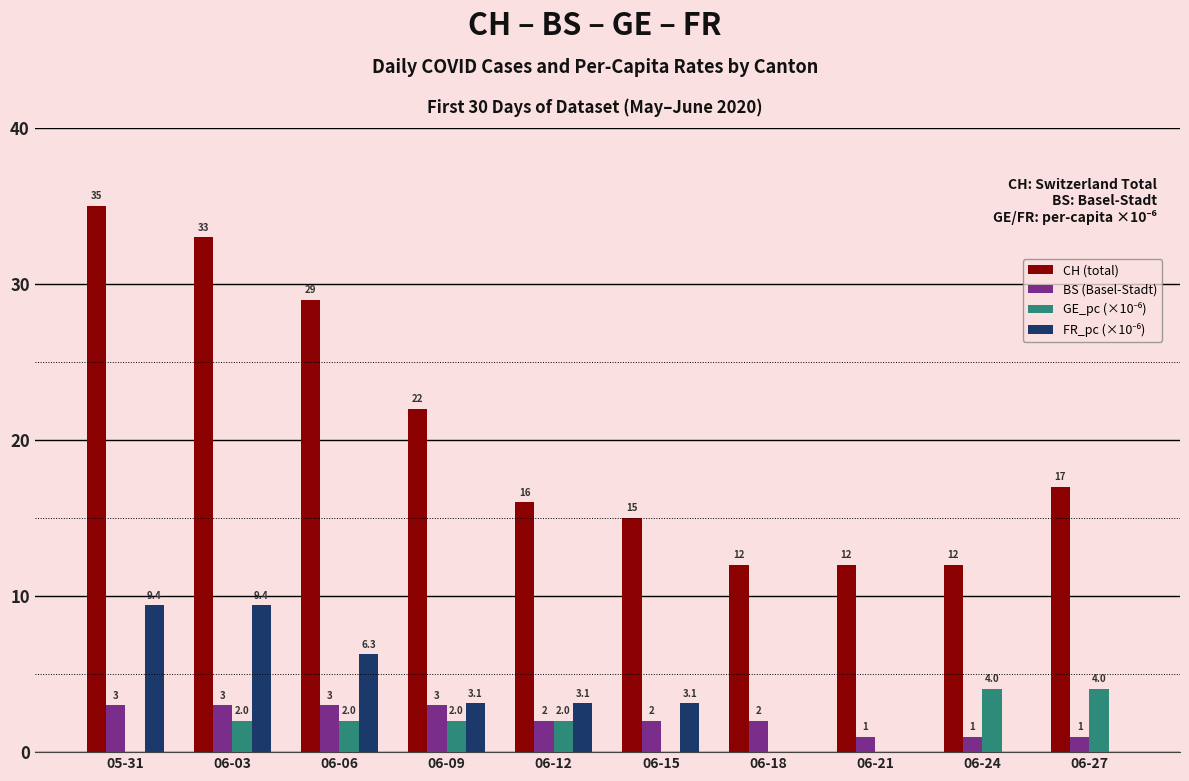

Are the bars grouped side by side (vs. stacked)?

Yes